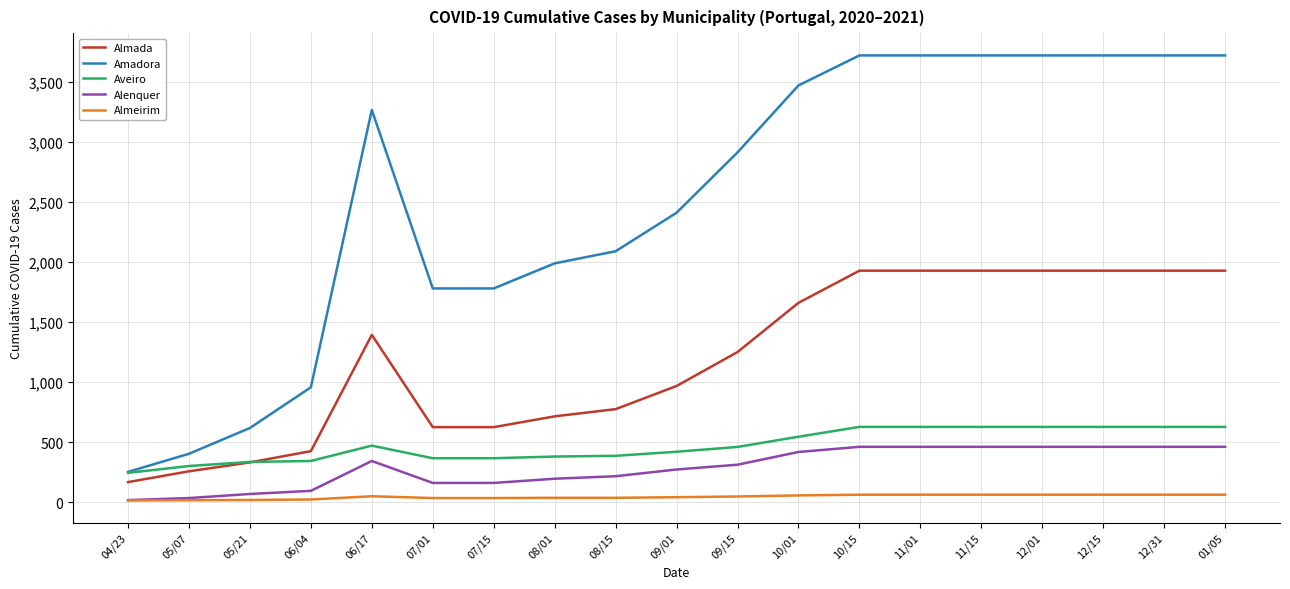

What is the sum of all Alenquer values?

5497